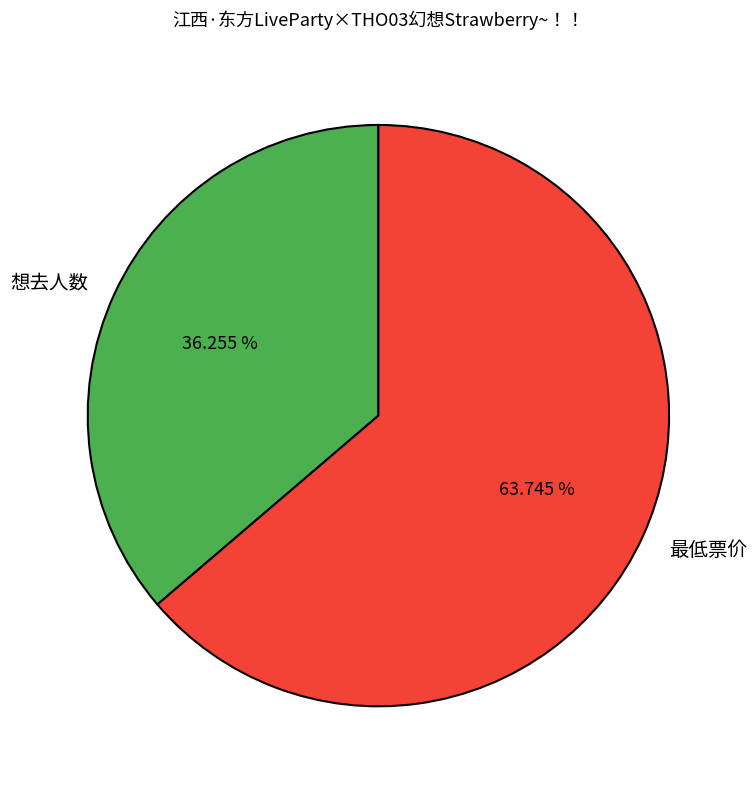

Count the number of slices in the pie.

2